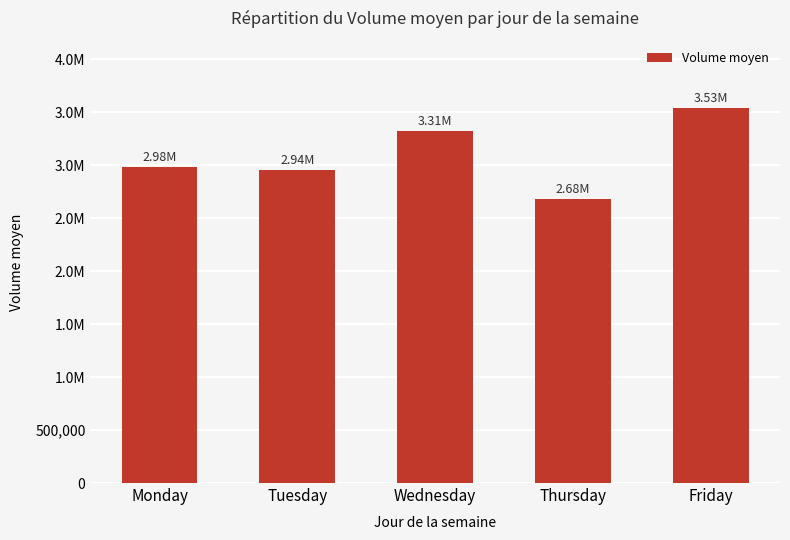

What is the difference between the values at Monday and Friday?

555444